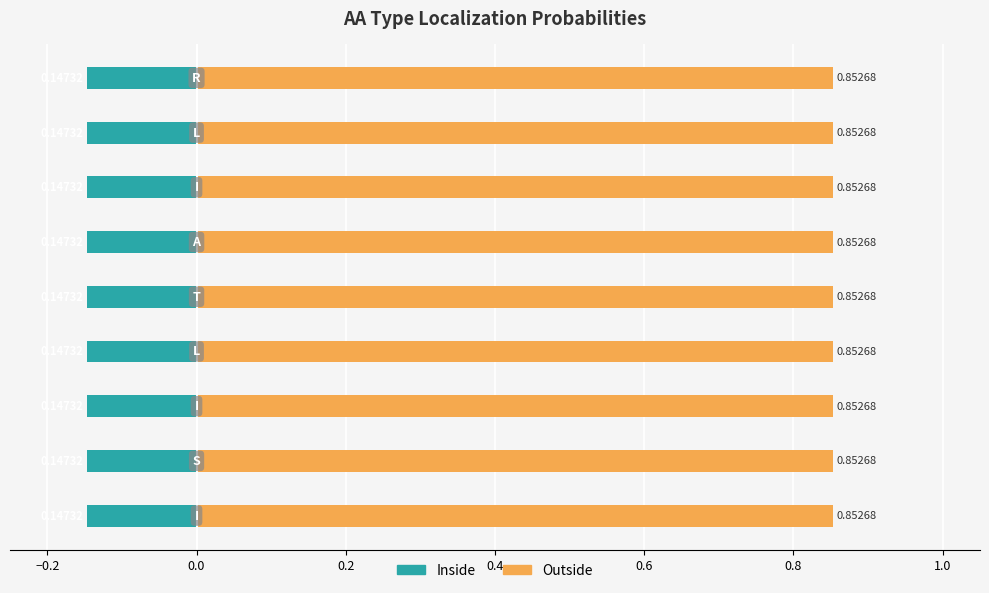

What is the value of the Outside bar at the 1st from the left?

0.9